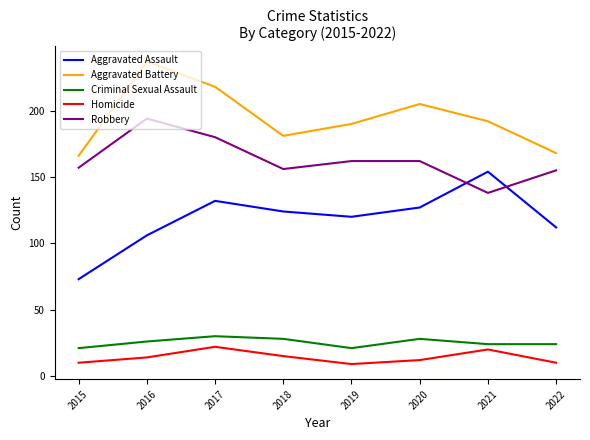

The Aggravated Battery series shows 97 at 2018. True or false?

False